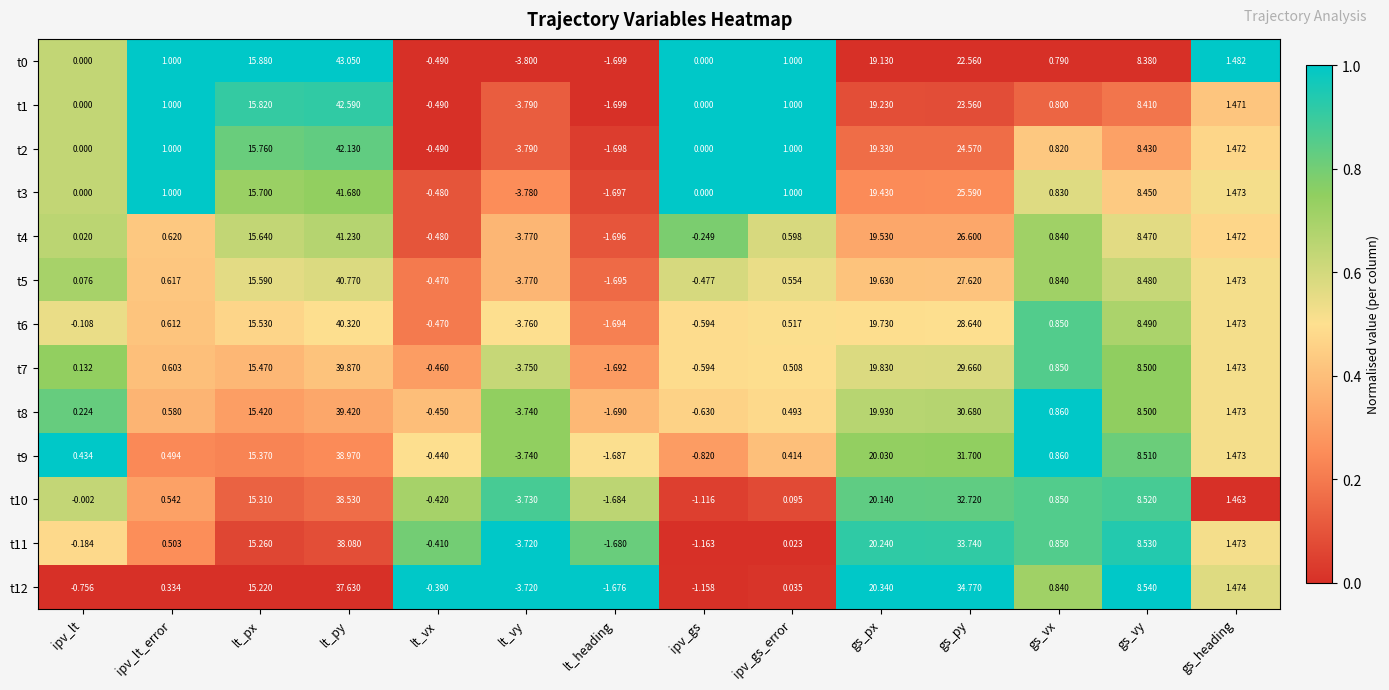

Is the value of t0 at lt_heading greater than the value of t8 at ipv_gs?

No